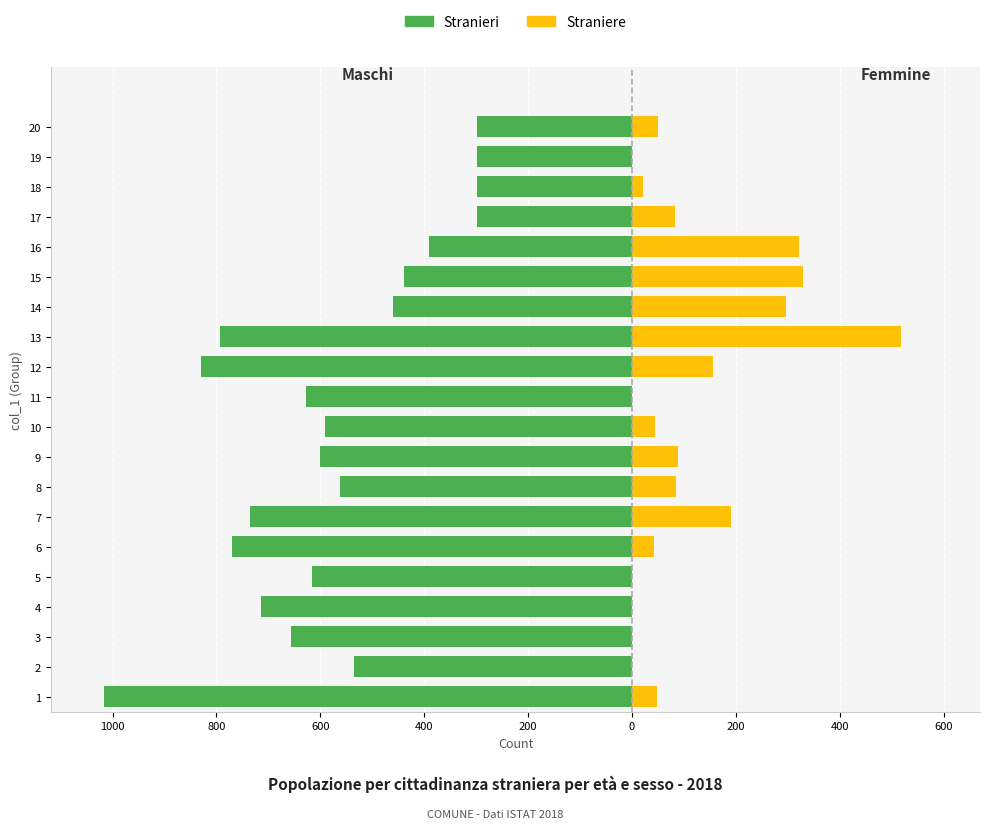

Between 4 and 7, which series saw the biggest shift?

Straniere